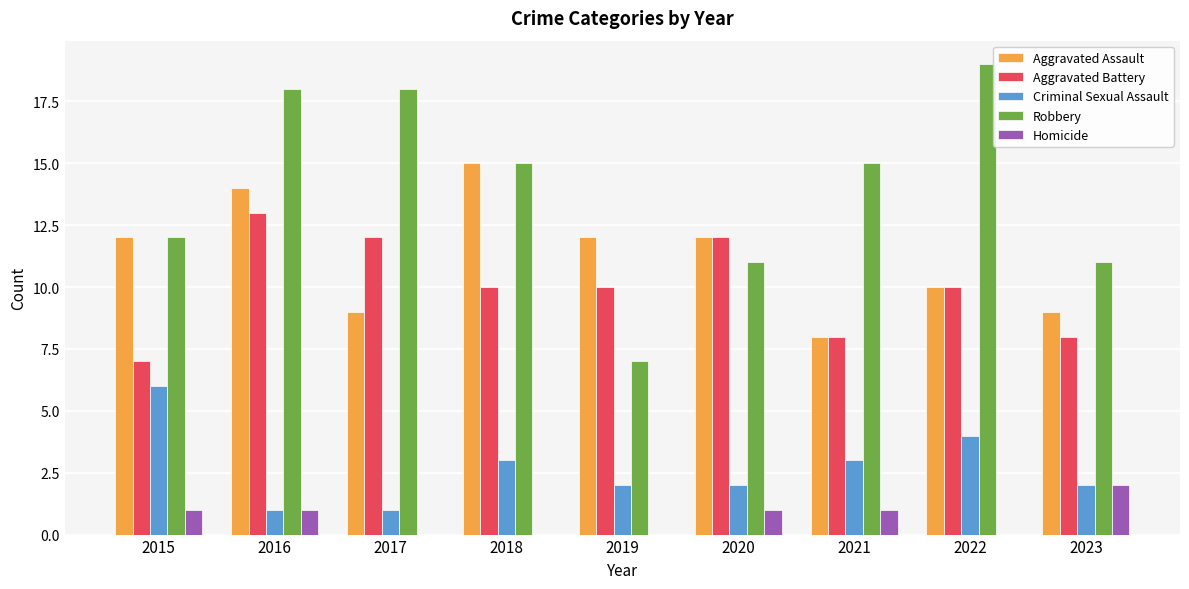

The Aggravated Battery series shows 8 at 2021. True or false?

True